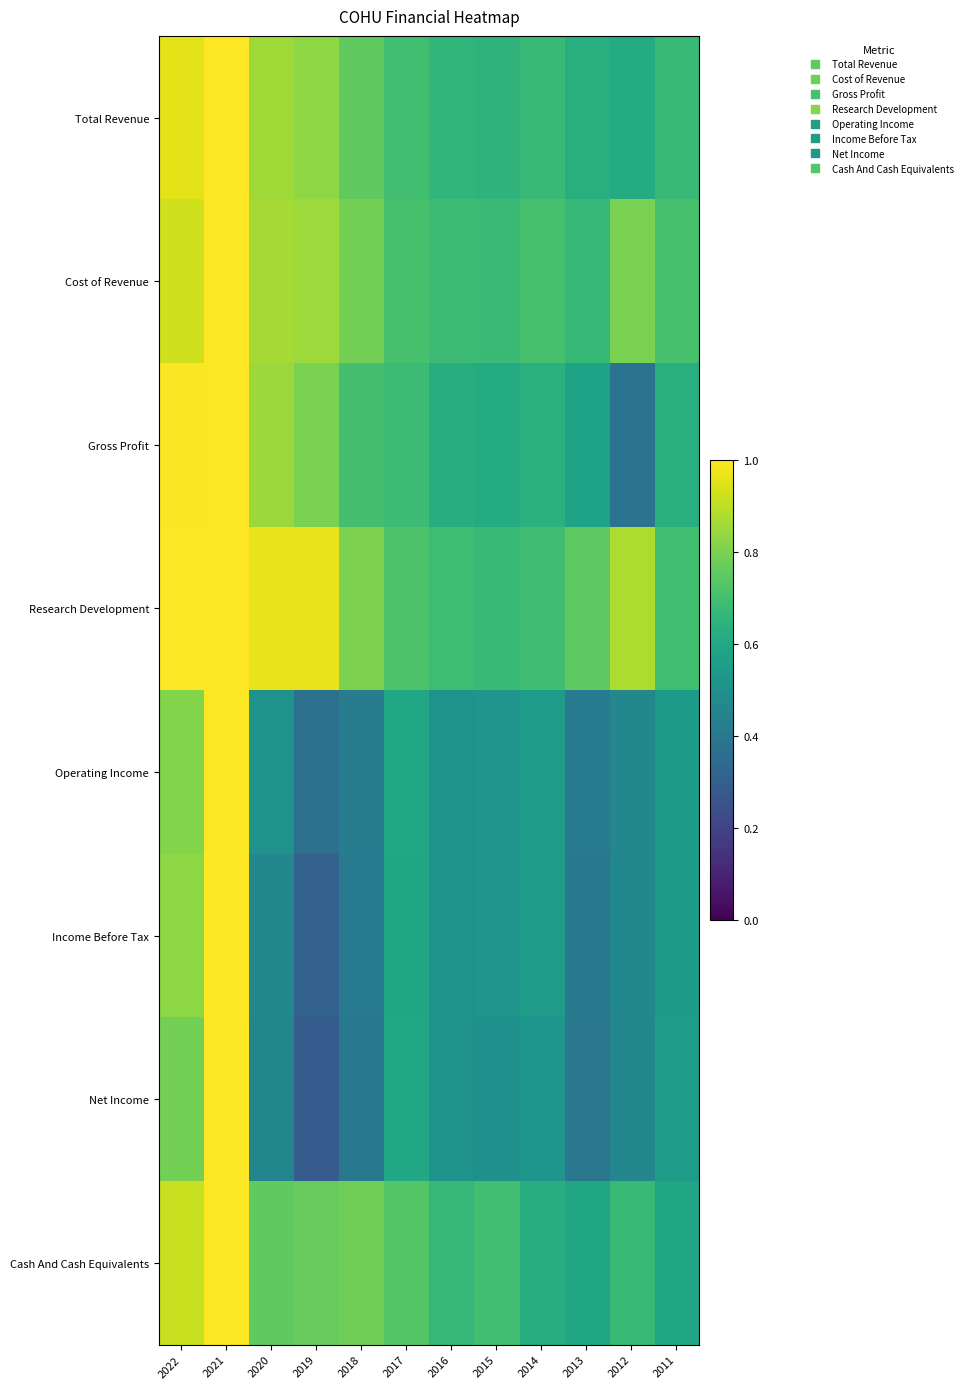

Count the number of data series in this chart.

8